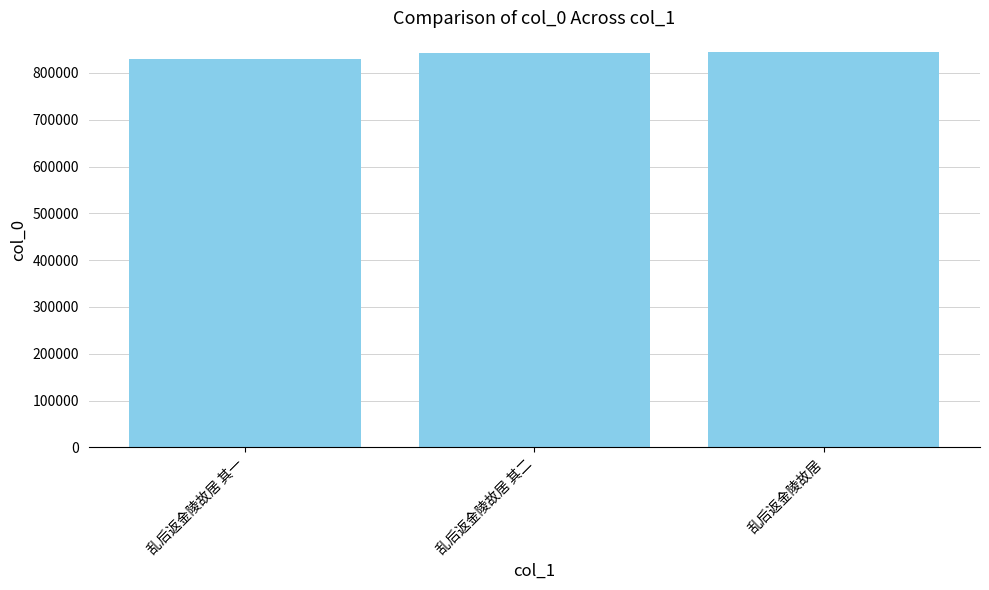

The value at 乱后返金陵故居 其一 is 564214. True or false?

False